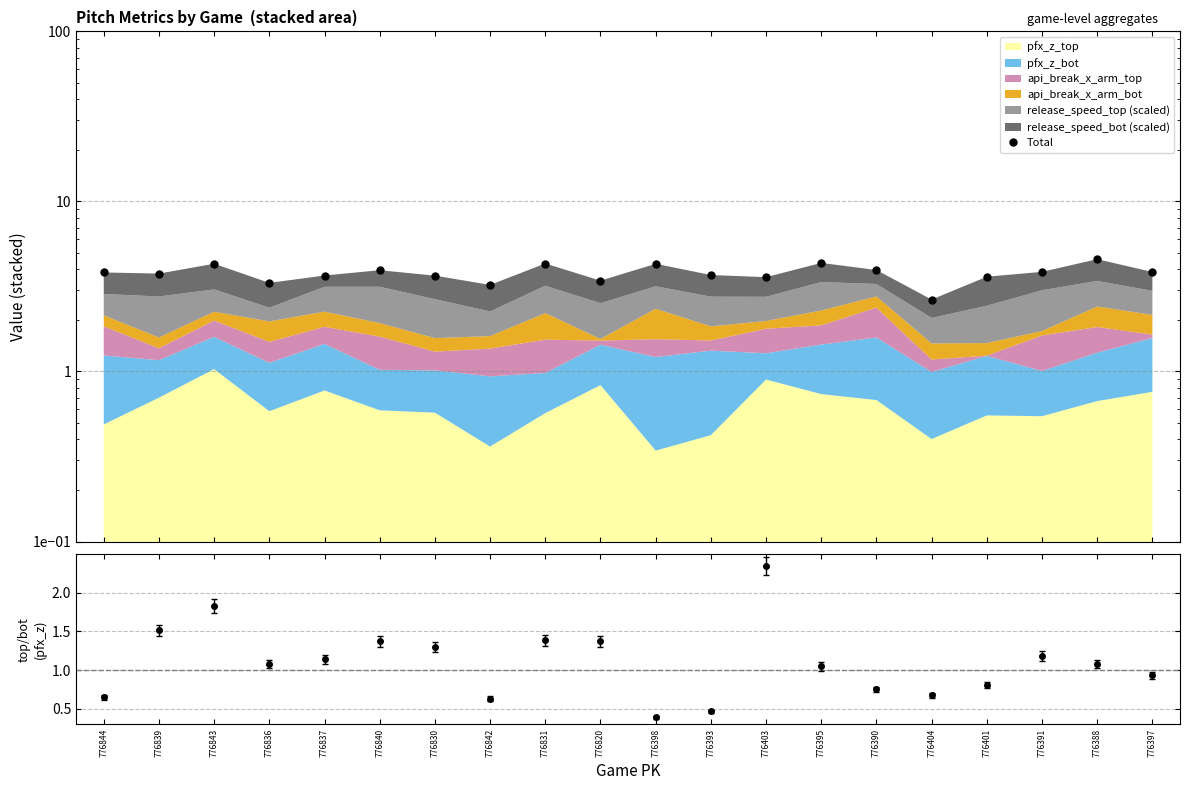

Reading left to right, extract all data points from this chart.

3.8	3.8	4.3	3.3	3.7	3.9	3.7	3.2	4.3	3.4	4.3	3.7	3.6	4.3	4.0	2.6	3.6	3.9	4.6	3.8